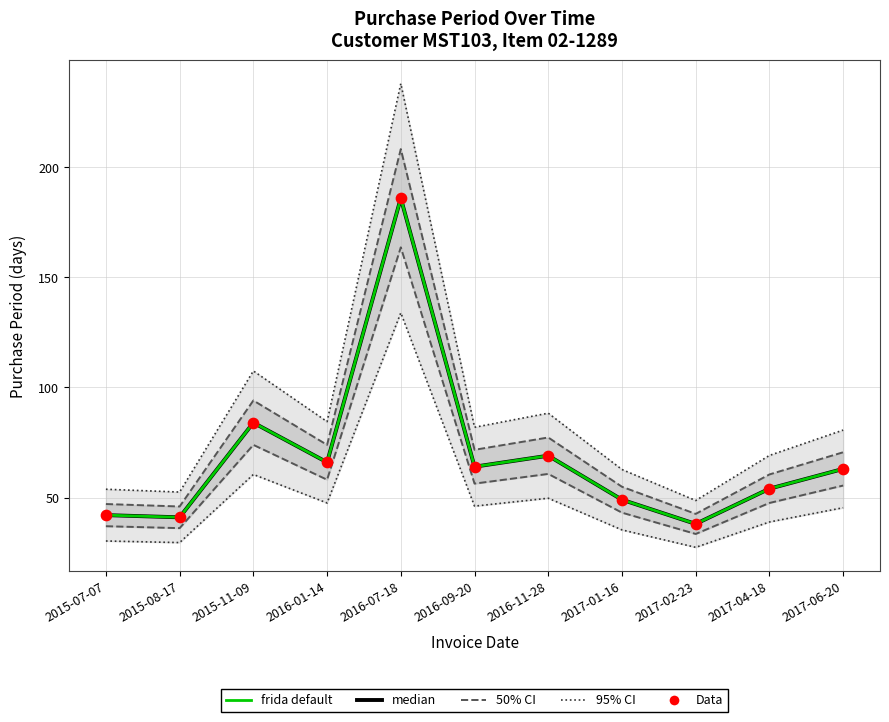

At which category is the sum across all series the highest?

2016-07-18